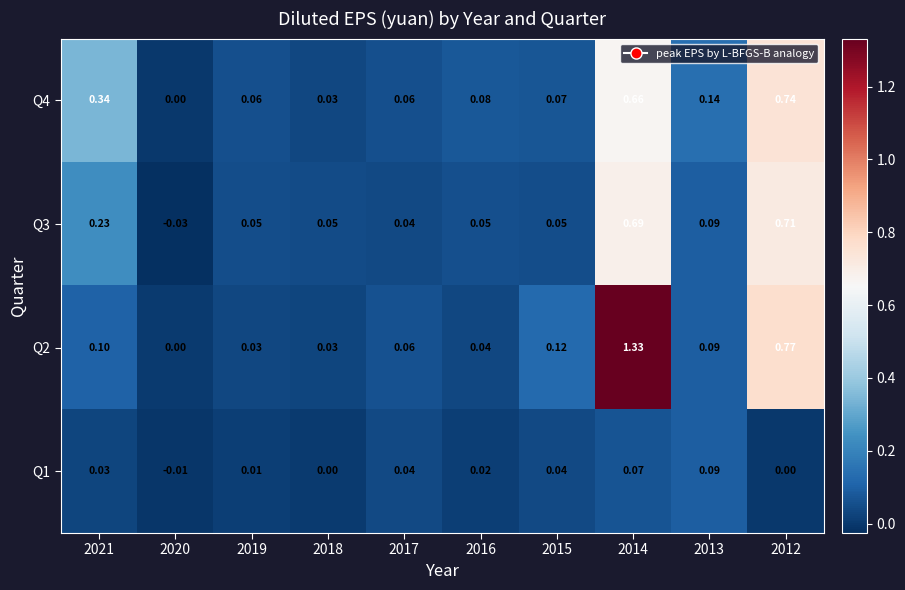

Is the value of Q4 at 2013 greater than the value of Q1 at 2017?

Yes